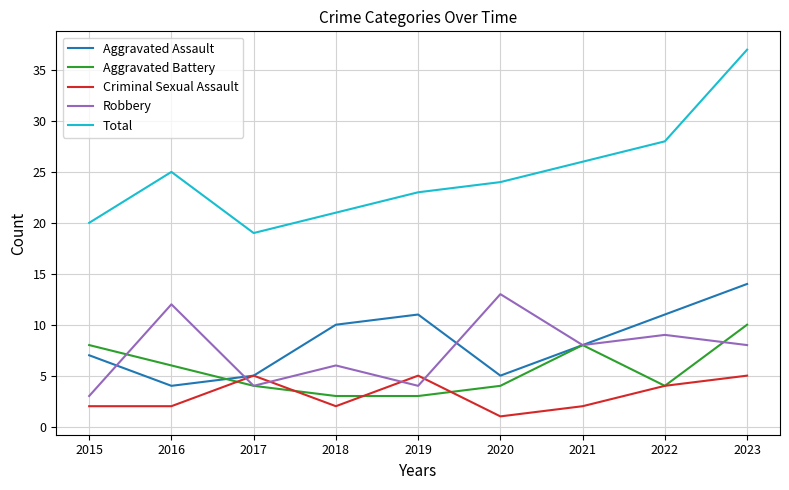

What is the difference between the maximum and minimum values in the Aggravated Assault series?

10